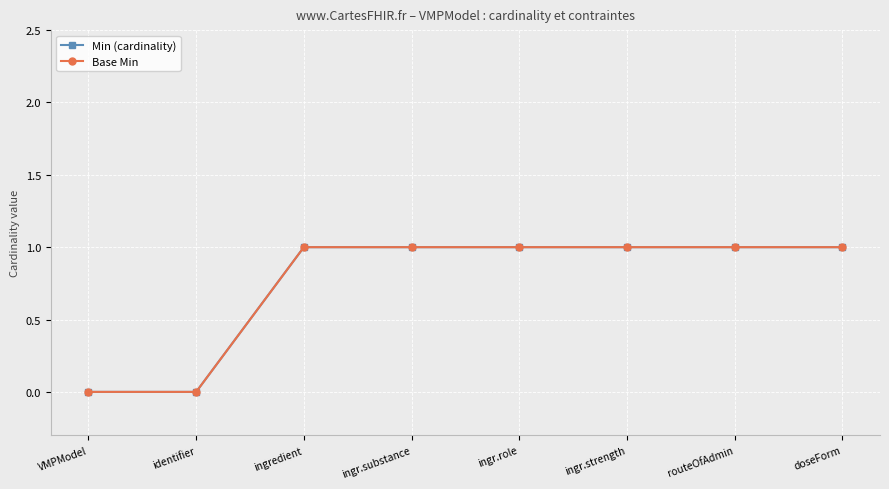

What is the label of the 8th point from the left?

doseForm